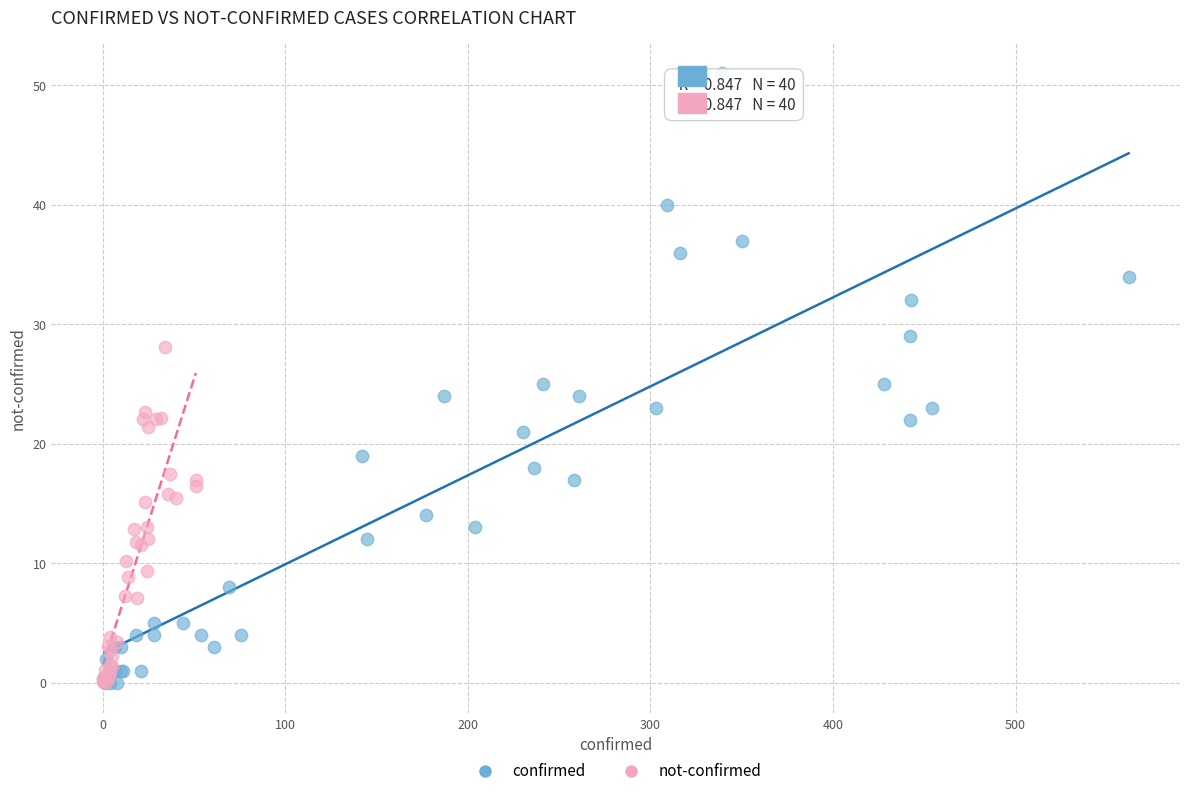

Which series reaches the maximum Y coordinate?

confirmed